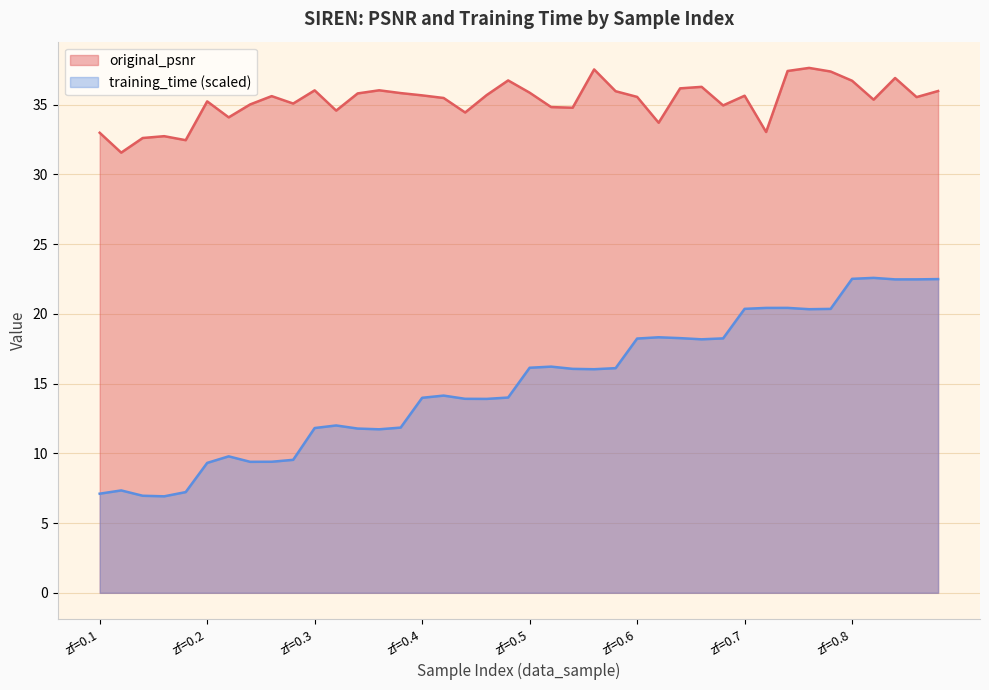

At 2, list the series in order from largest to smallest.

original_psnr, training_time